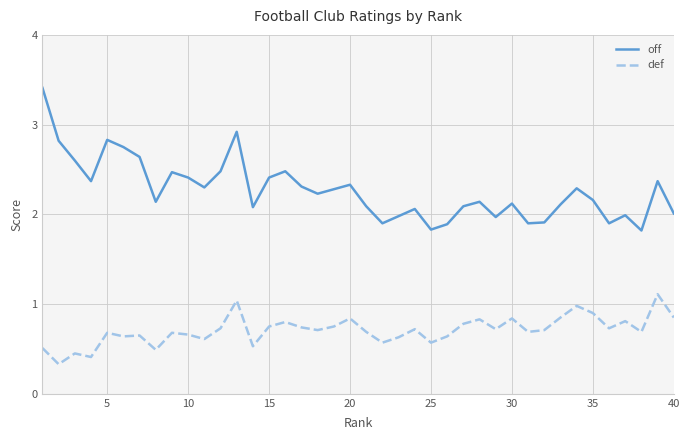

Rank the series by their average value, from highest to lowest.

off, def